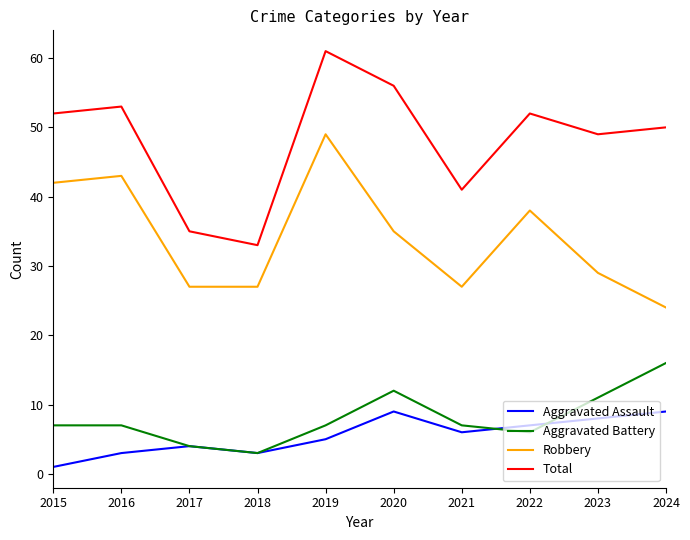

True or false: Aggravated Battery has a value of 2 at 2023.

False